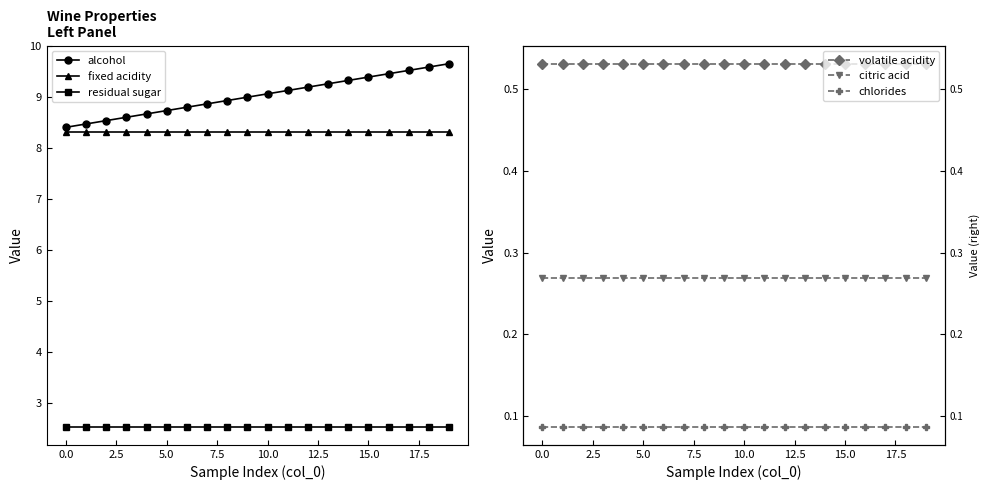

Which series has the largest range (max minus min)?

alcohol